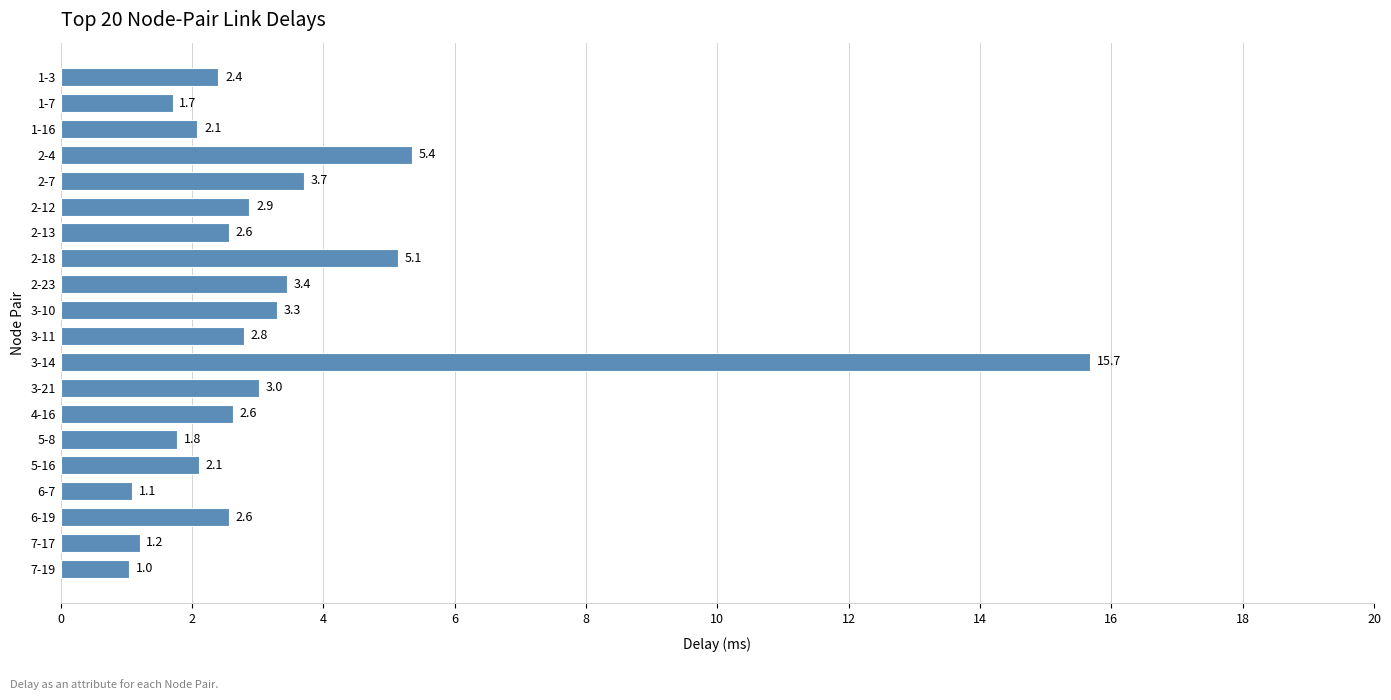

What is the sum of the values at 3-10 and 5-8?

5.1